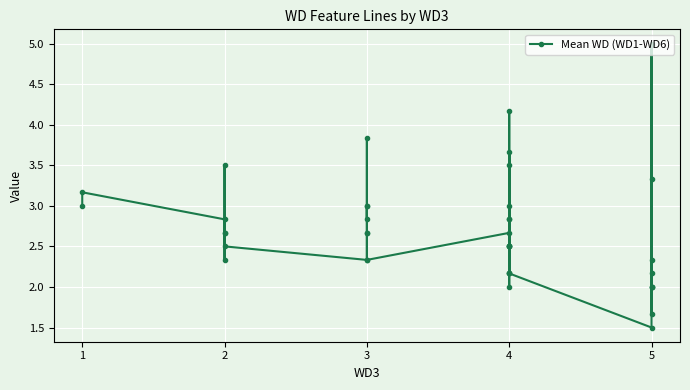

Reading left to right, what are all the values shown in this chart?

3.0	3.2	2.8	2.7	2.7	2.3	3.5	2.5	2.3	2.7	2.7	3.0	3.0	2.8	3.8	2.3	2.7	4.2	2.2	2.5	2.2	3.7	2.8	2.5	2.5	3.0	2.5	2.0	3.5	2.8	2.2	1.5	2.0	5.0	2.3	1.7	2.0	2.0	2.2	3.3